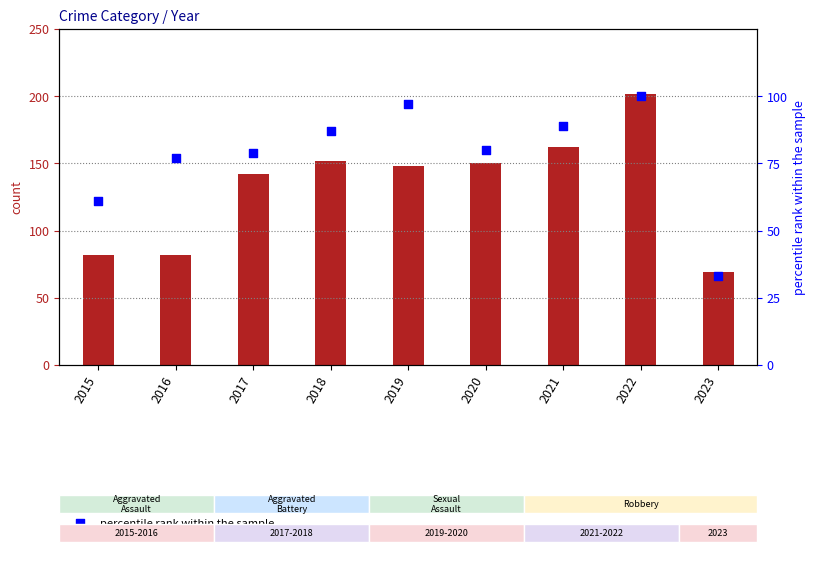

Which series has the largest total across all categories?

count